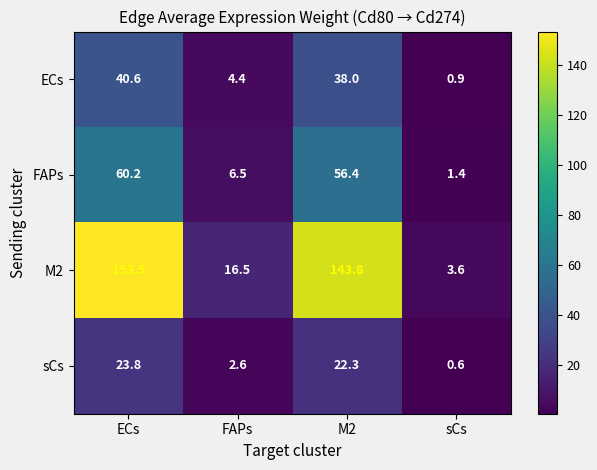

At how many categories does at least one series exceed 130?

2